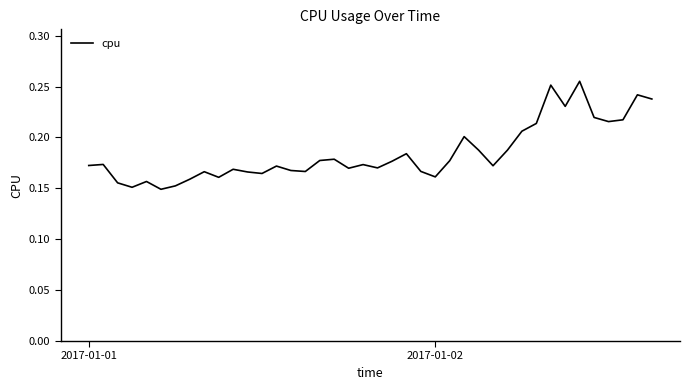

What is the difference between the maximum and minimum values?

0.1